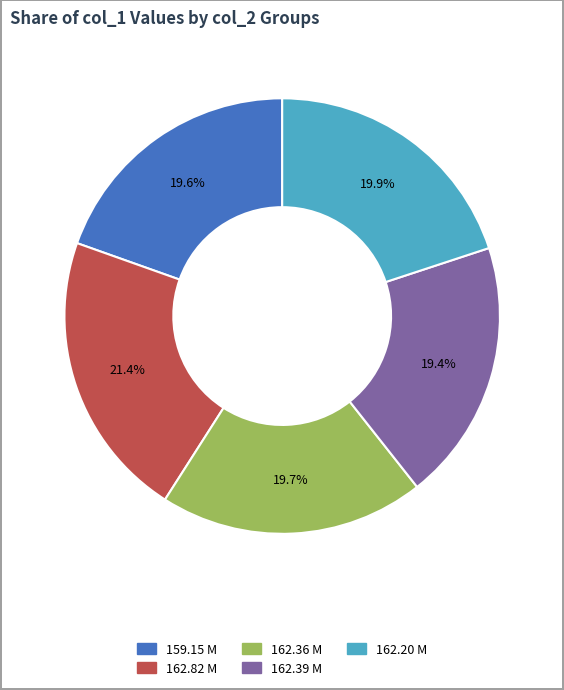

How many slices are in this pie chart?

5